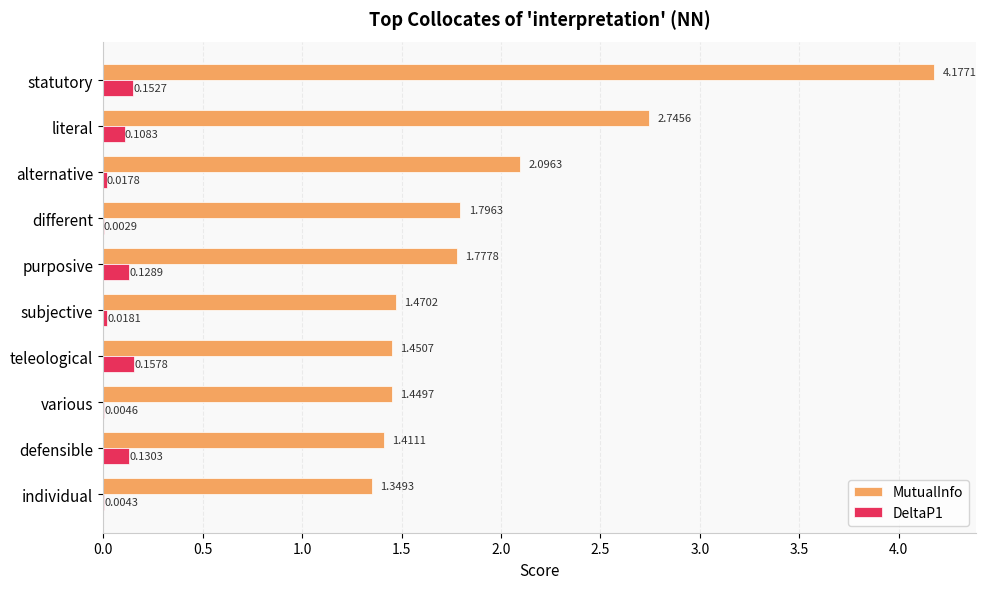

Where is DeltaP1 nearest to the value 0?

different